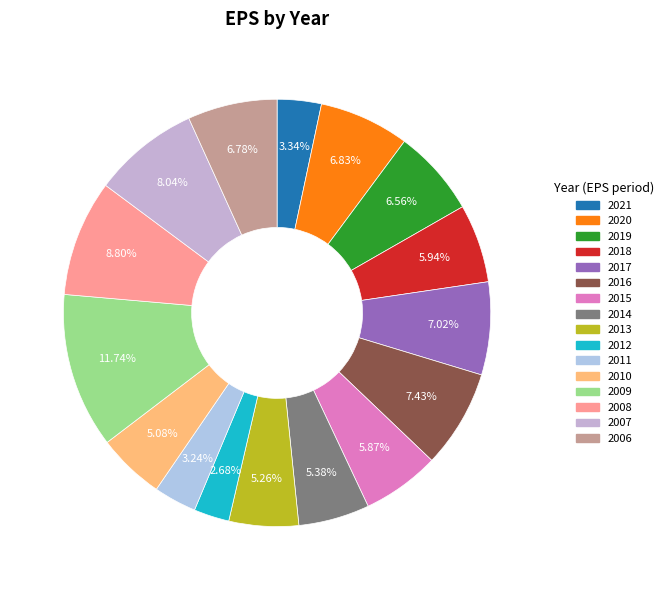

Combined, what portion of the pie is 2016 and 2008?

16.2%